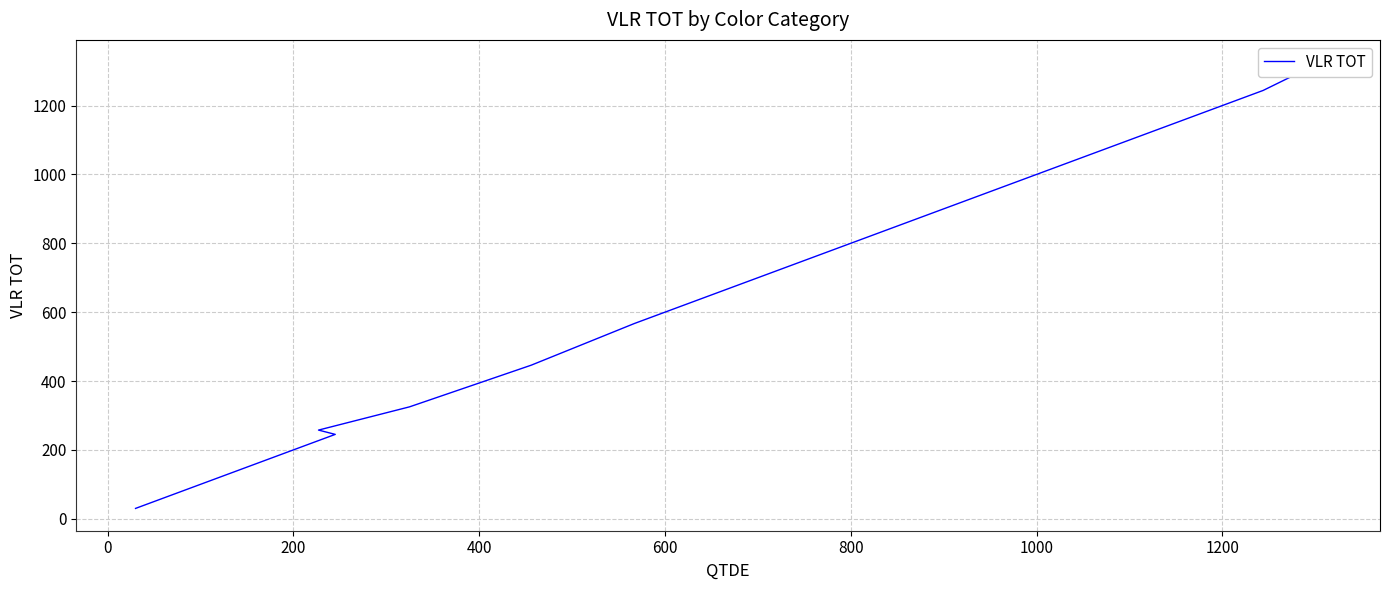

True or false: there are more than 2 points higher than both neighbors.

False